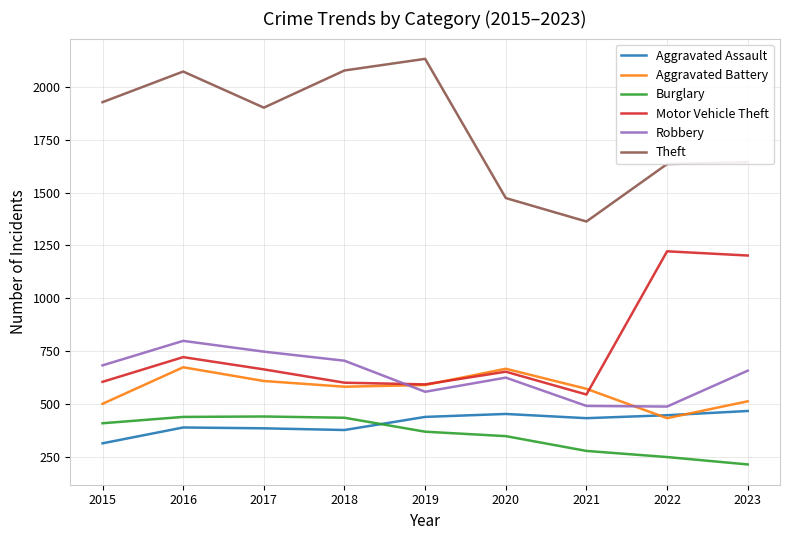

What is the greatest value displayed?

2133